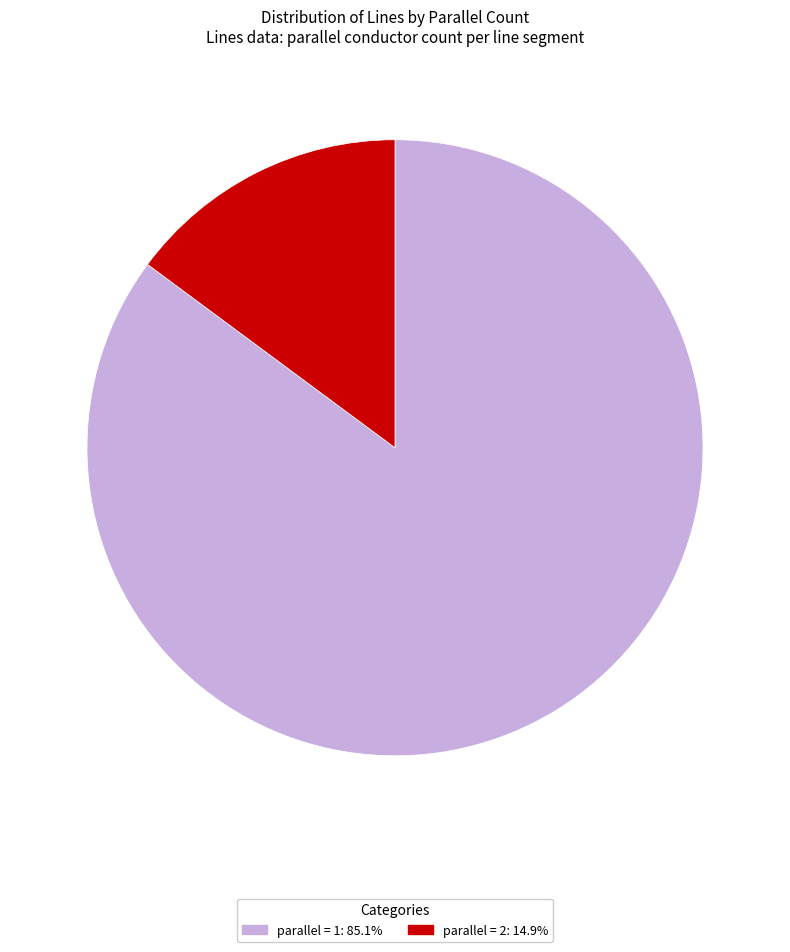

Is there a majority slice in this chart?

Yes